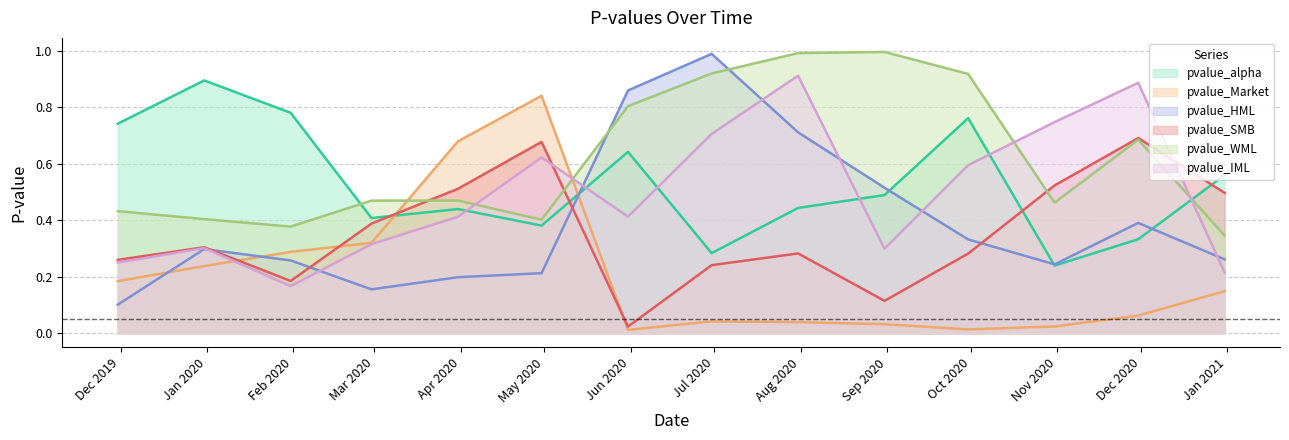

How many lines are shown in the chart?

6